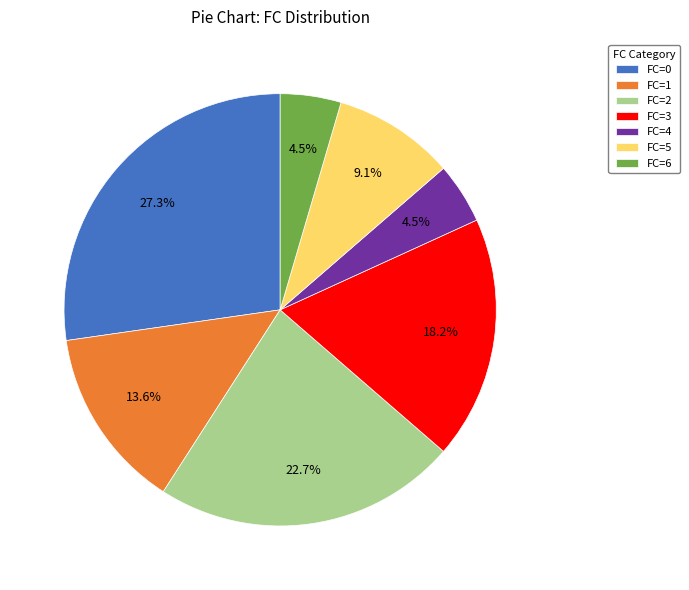

To the nearest percent, what percentage of the pie is FC=1?

14%